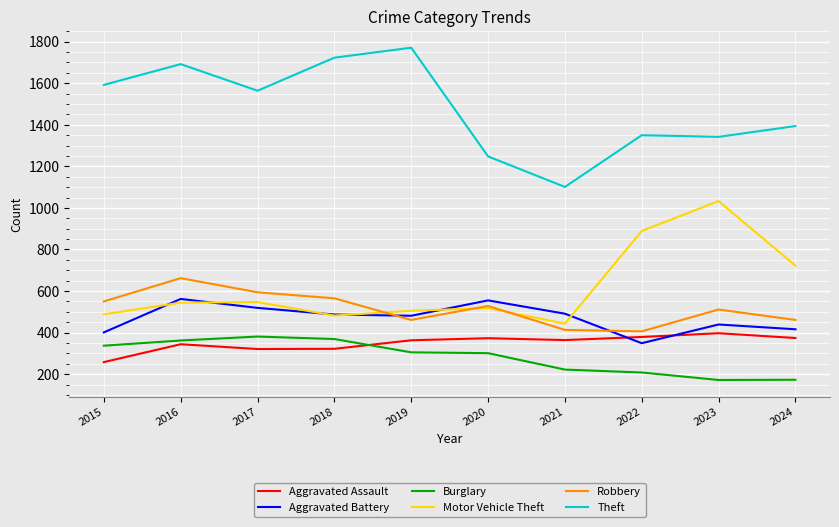

Is the value of Motor Vehicle Theft at 2020 greater than the value of Theft at 2018?

No